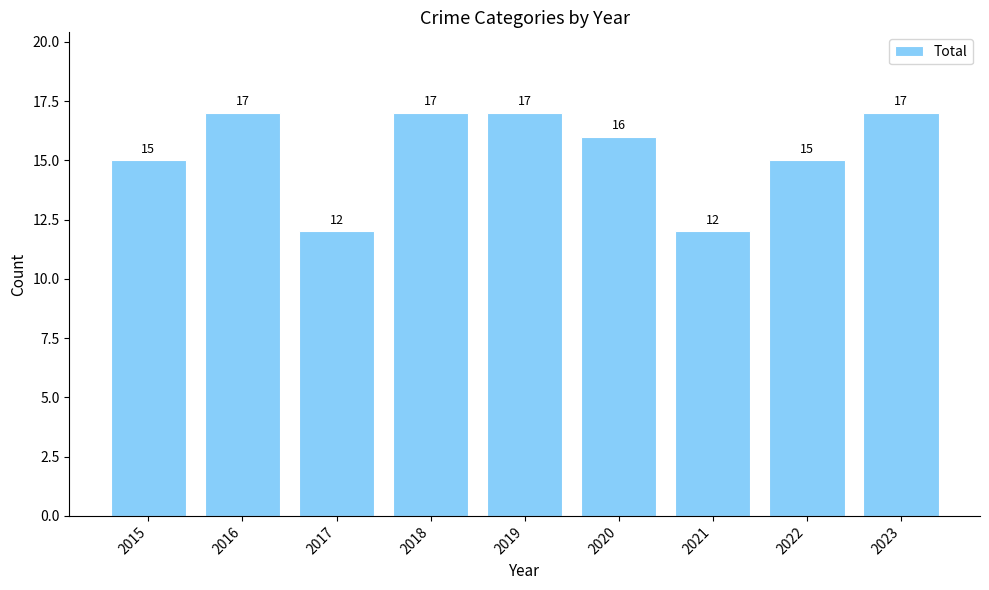

What is the change in value from 2016 to 2021?

-5